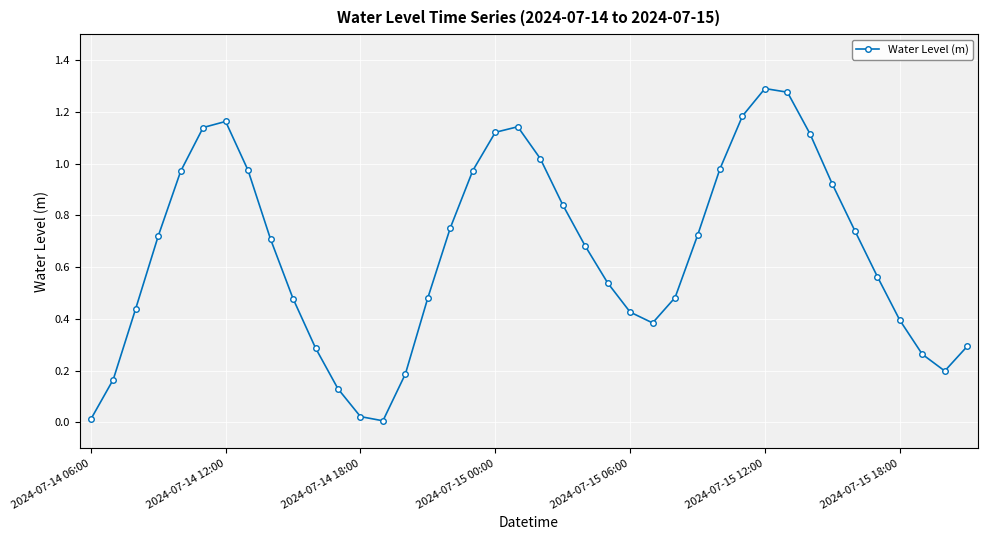

How many interior local peaks (higher than both neighbors) does the data have?

3